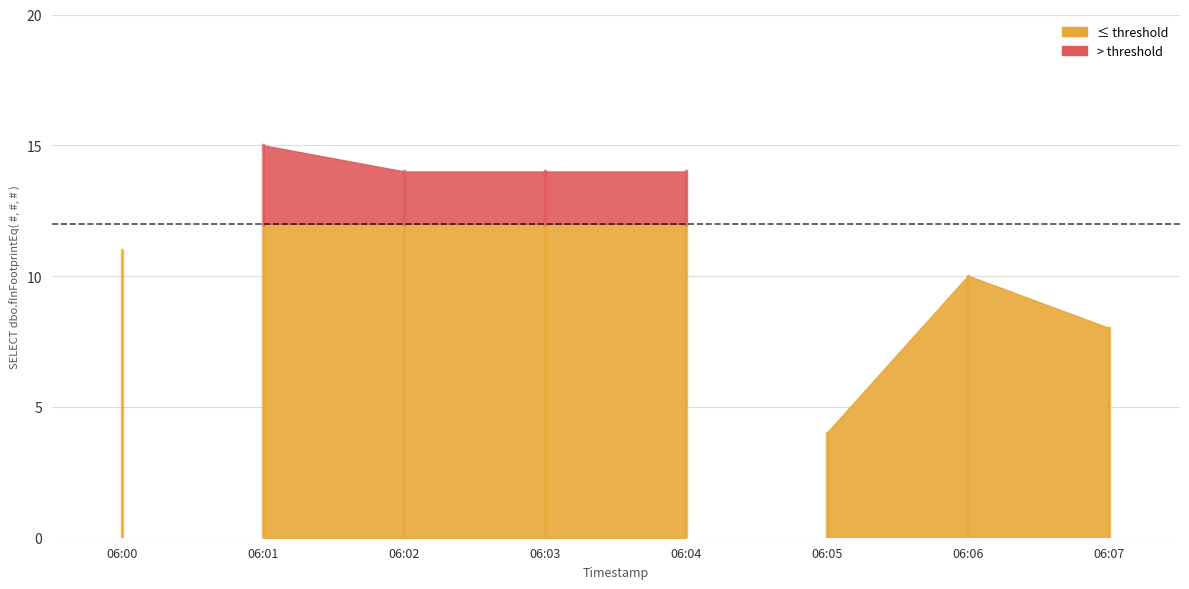

What position from the left is 2019-03-24 06:04:00?

5